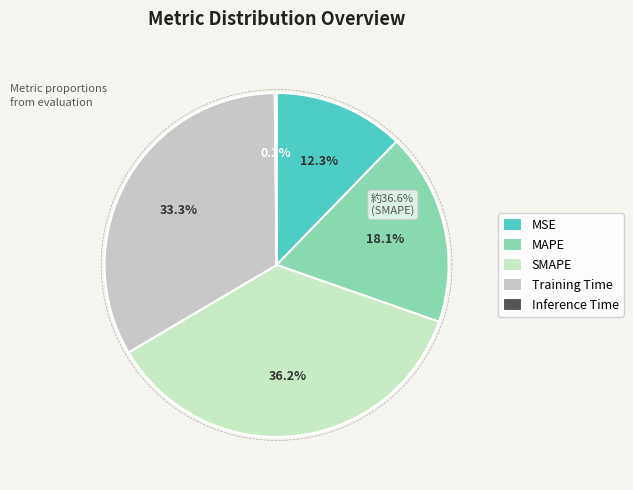

Rank the categories by value from lowest to highest.

Inference Time, MSE, MAPE, Training Time, SMAPE